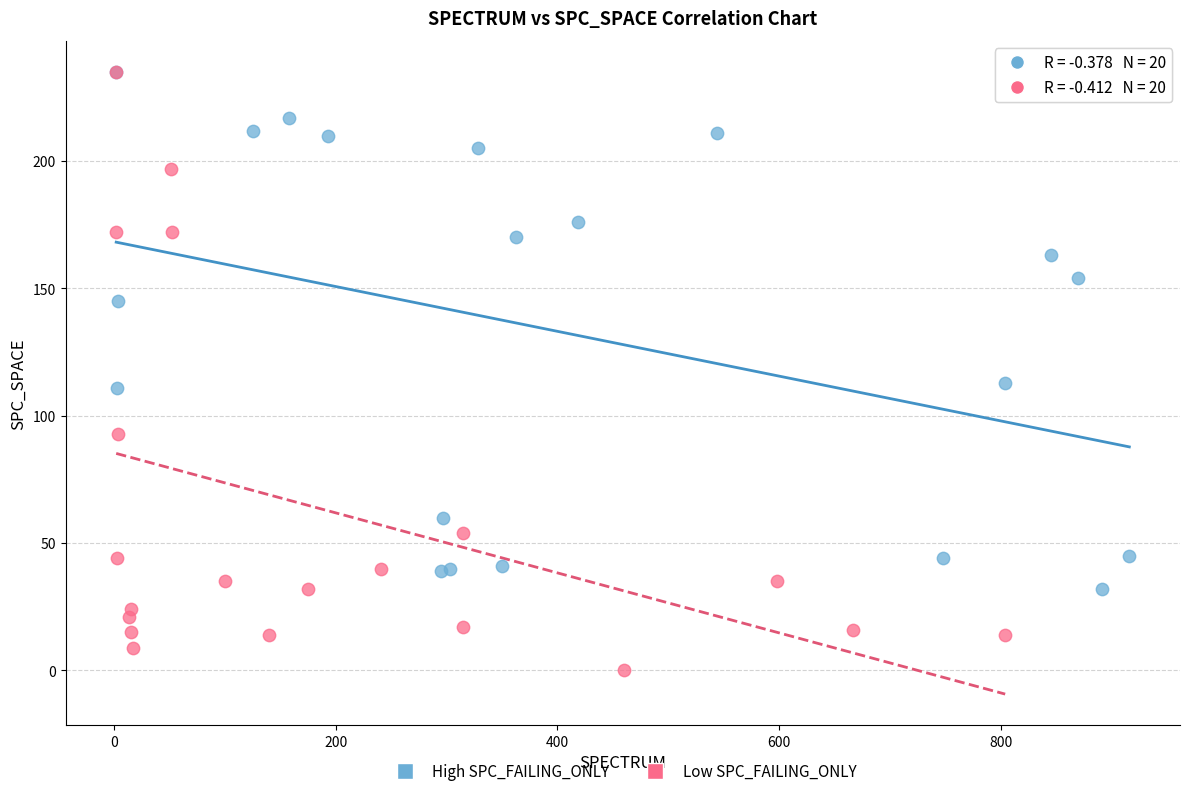

Which series has the largest Y range (max minus min)?

Low SPC_FAILING_ONLY